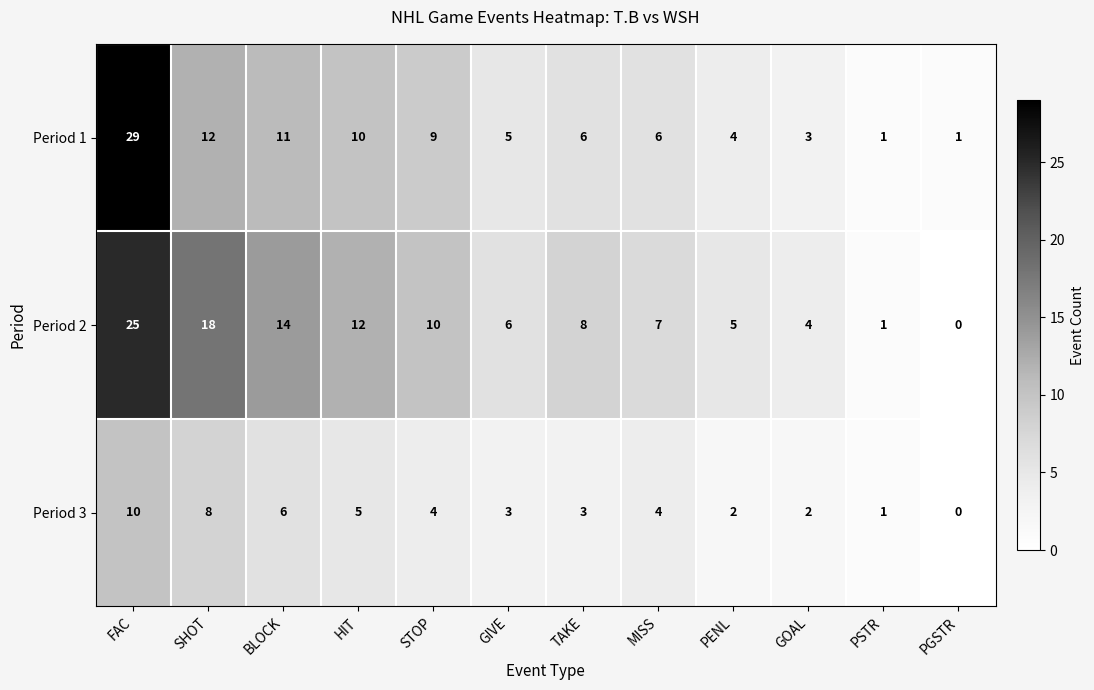

What is the difference between the highest and lowest values at PGSTR?

1